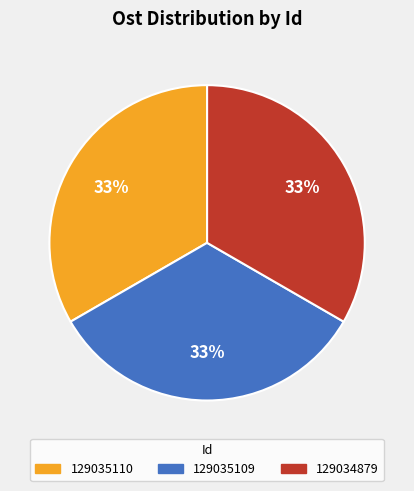

True or false: 129035109 accounts for 33% of the total.

True